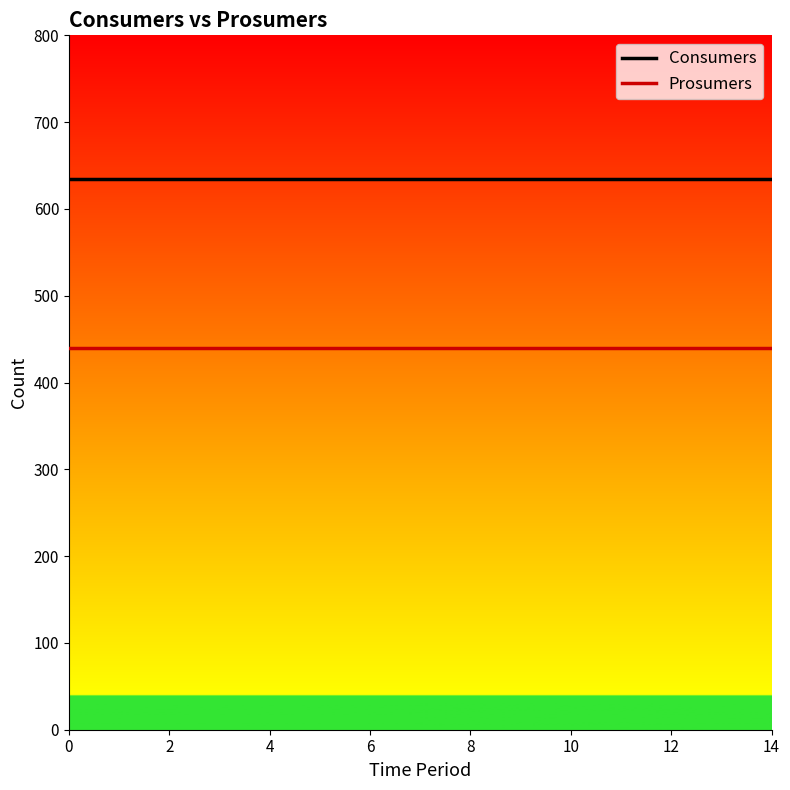

List the series in order of their peak value, lowest first.

Prosumers, Consumers